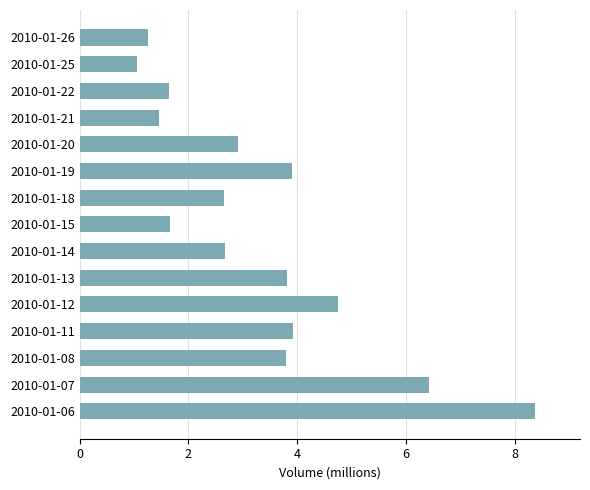

What is the sum of all values?

50.3